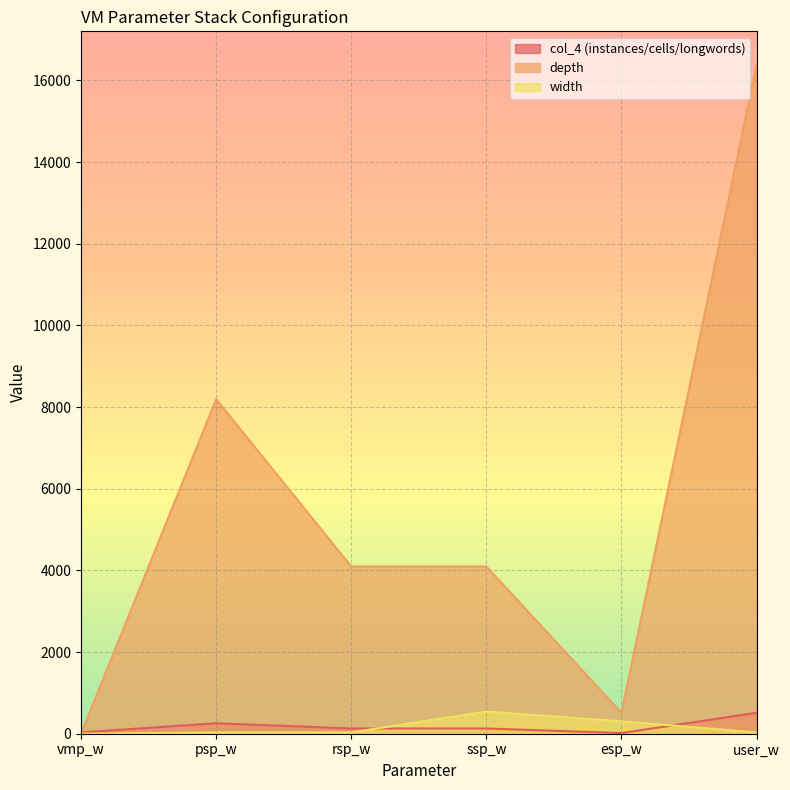

How many values in the width series exceed 32?

2